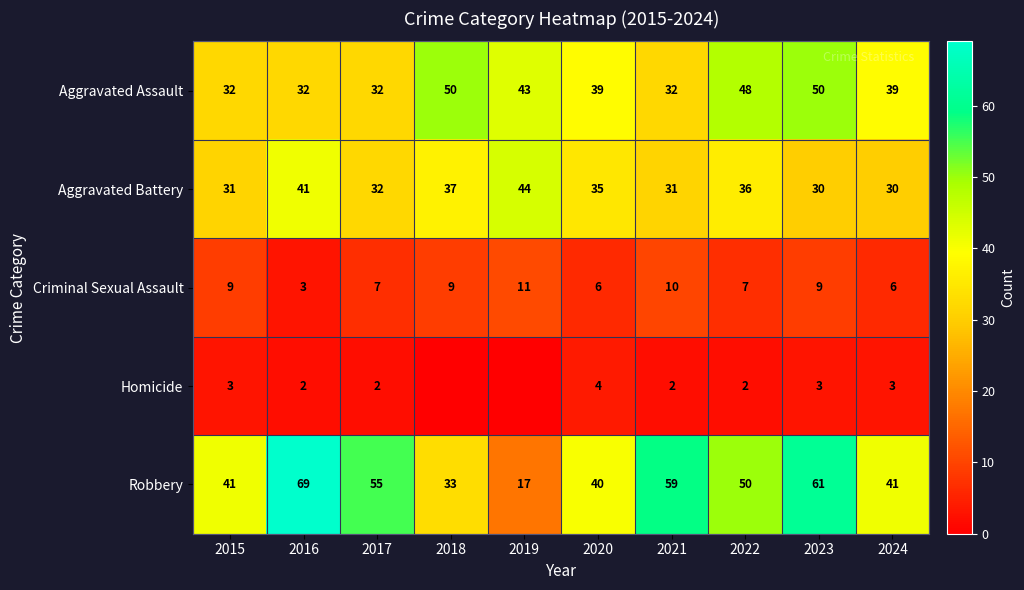

What is the spread (max minus min) of values at 2015?

38